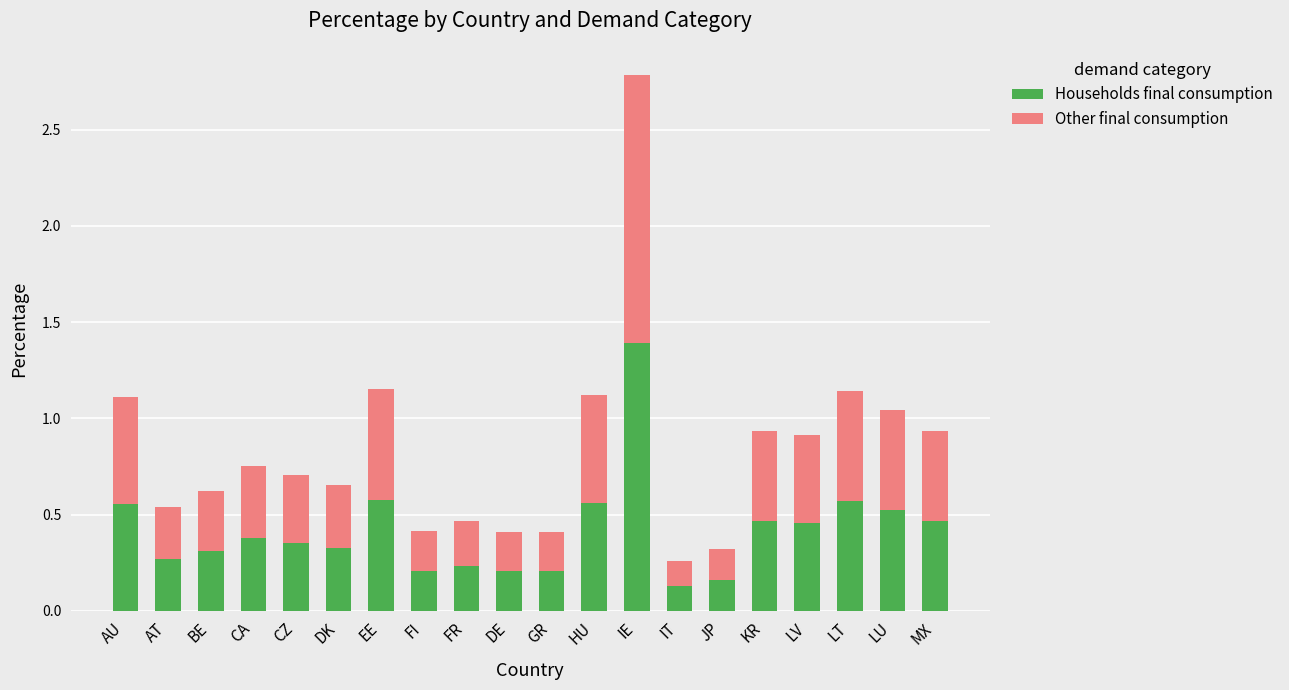

What is the highest value of the Households final consumption series?

1.4